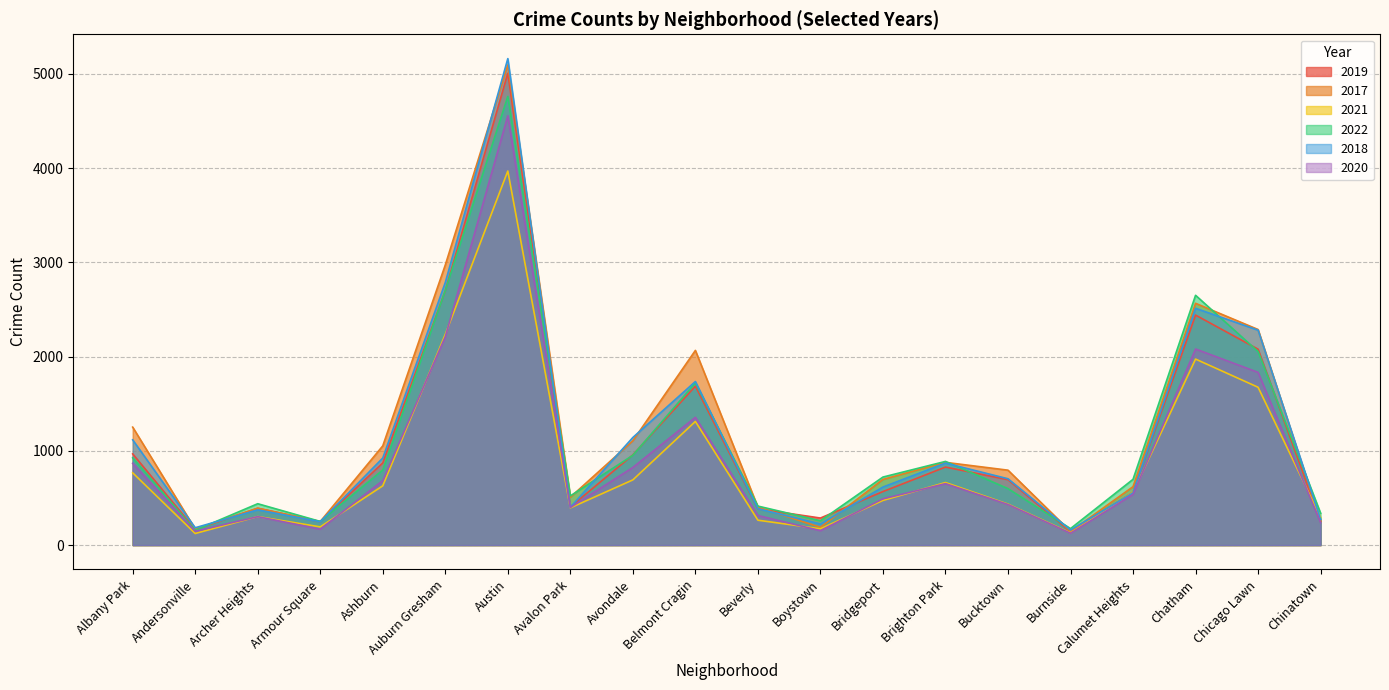

What is the average value of the 2017 series?

1185